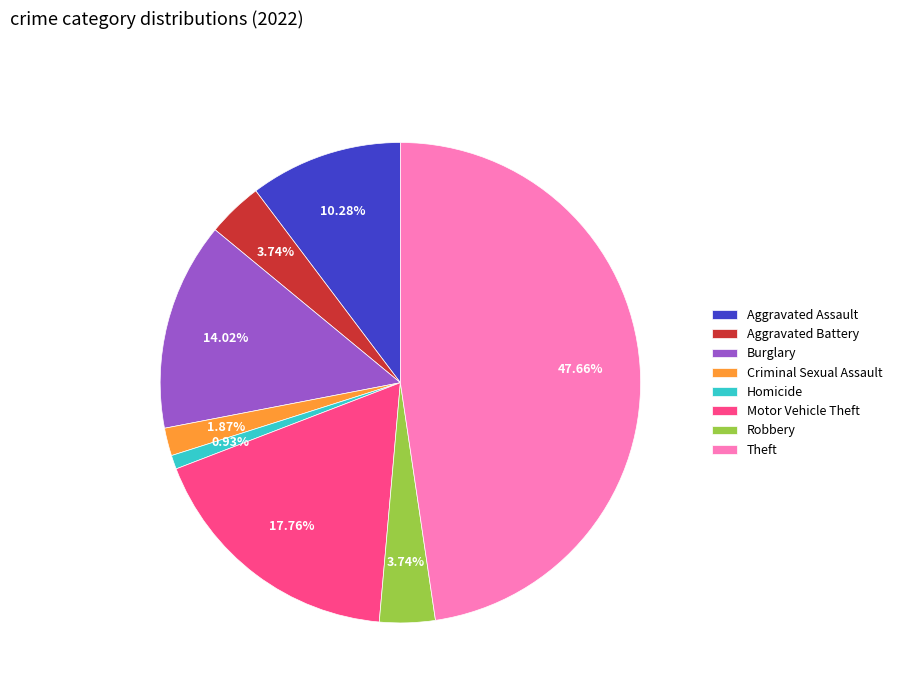

What is the ratio of the value at Burglary to the value at Criminal Sexual Assault?

7.5